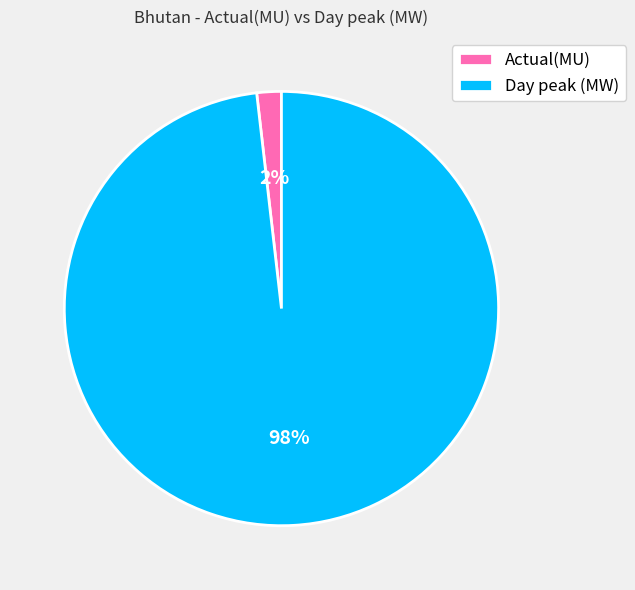

The Day peak (MW) slice represents 98% of the pie. True or false?

True